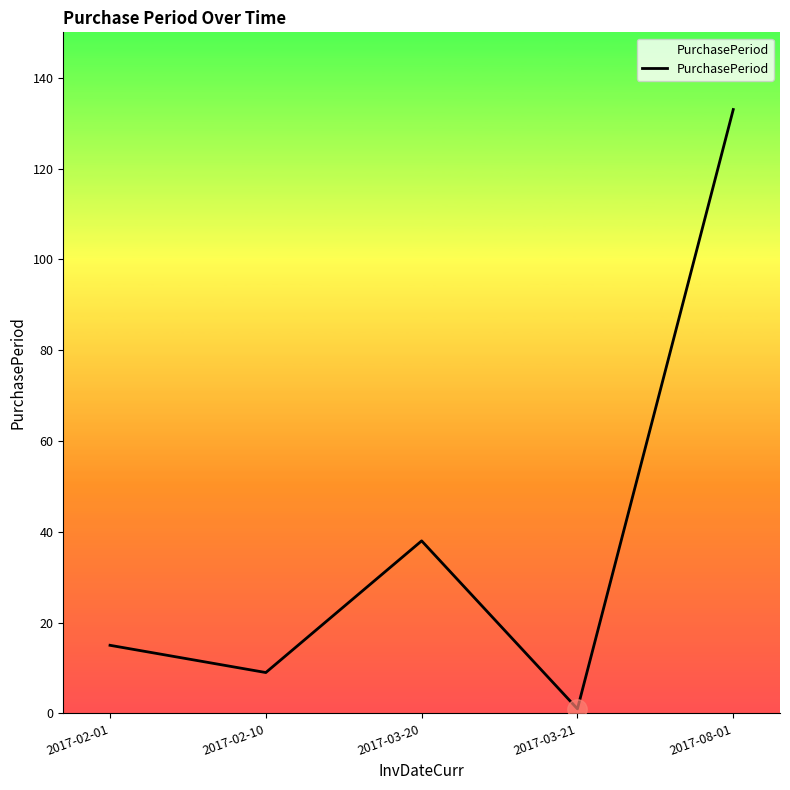

What is the minimum value shown in the chart?

1